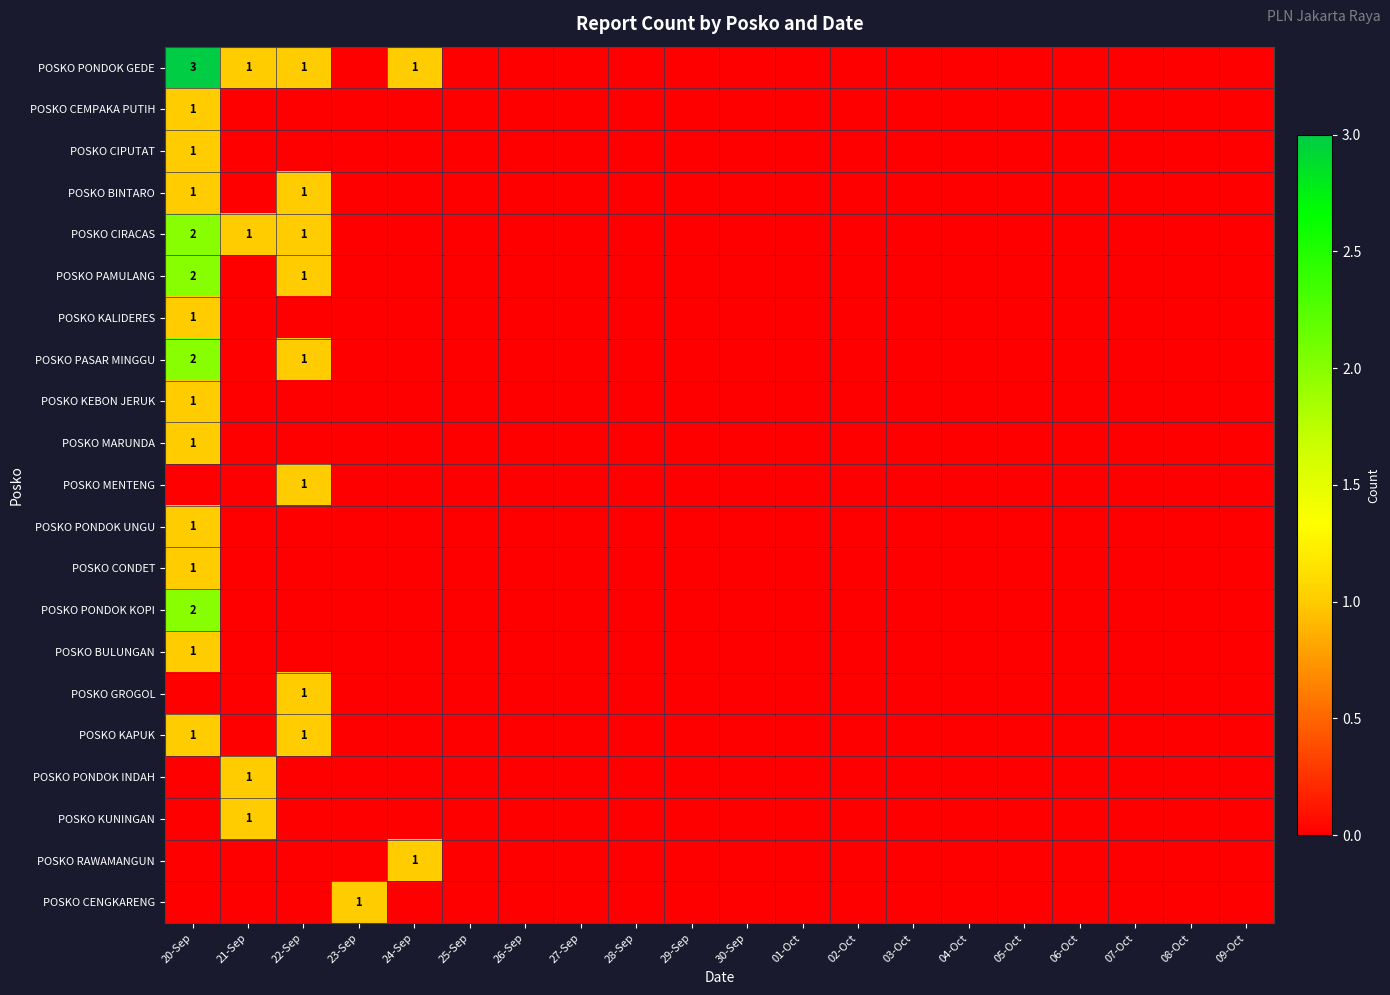

True or false: POSKO RAWAMANGUN has a value of 0 at 02-Oct.

True